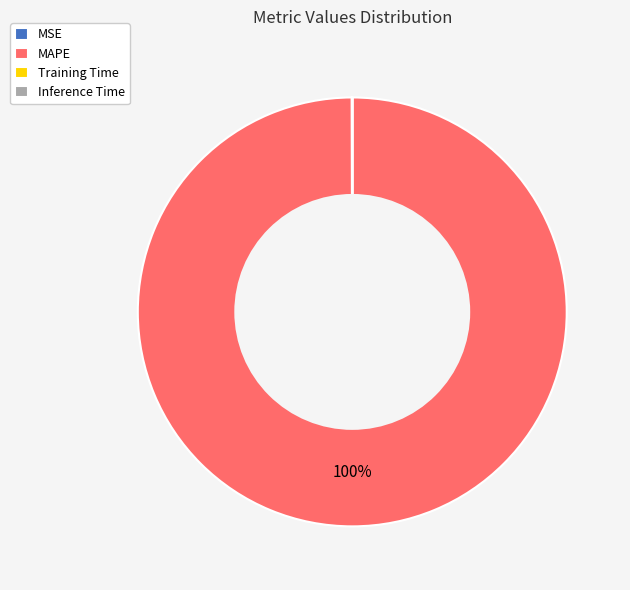

What percentage is the MAPE slice, to the nearest percent?

100%